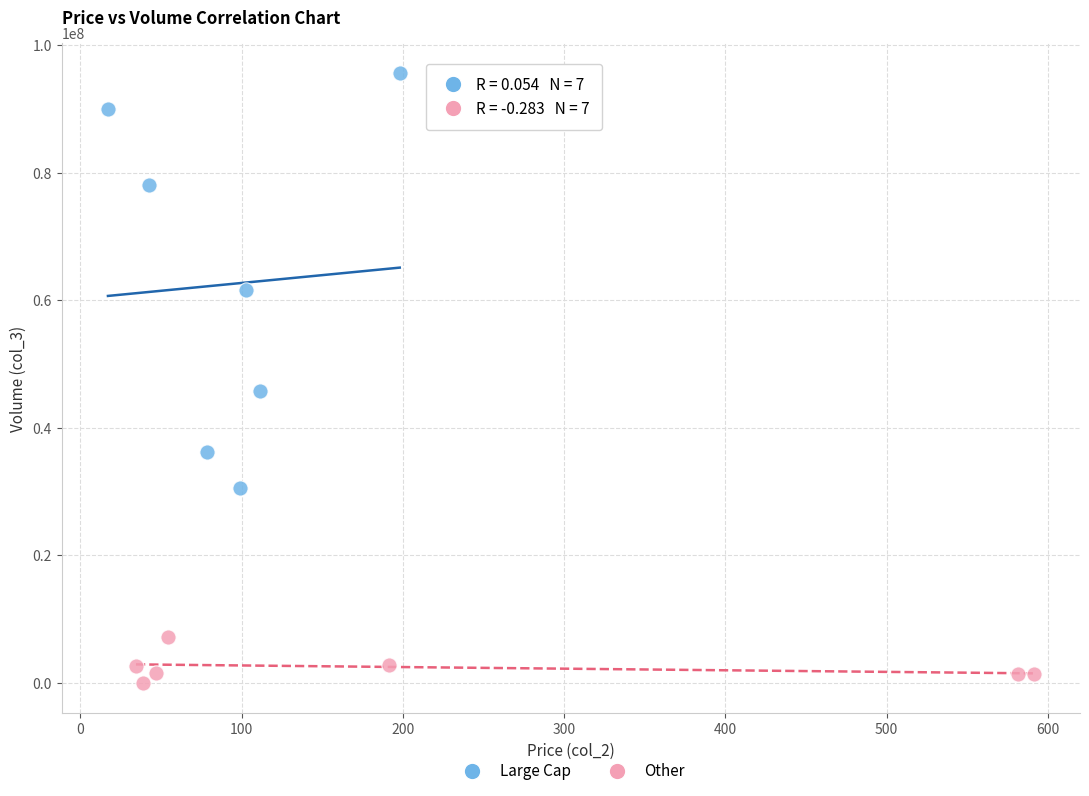

Which series has the largest Y range (max minus min)?

Large Cap